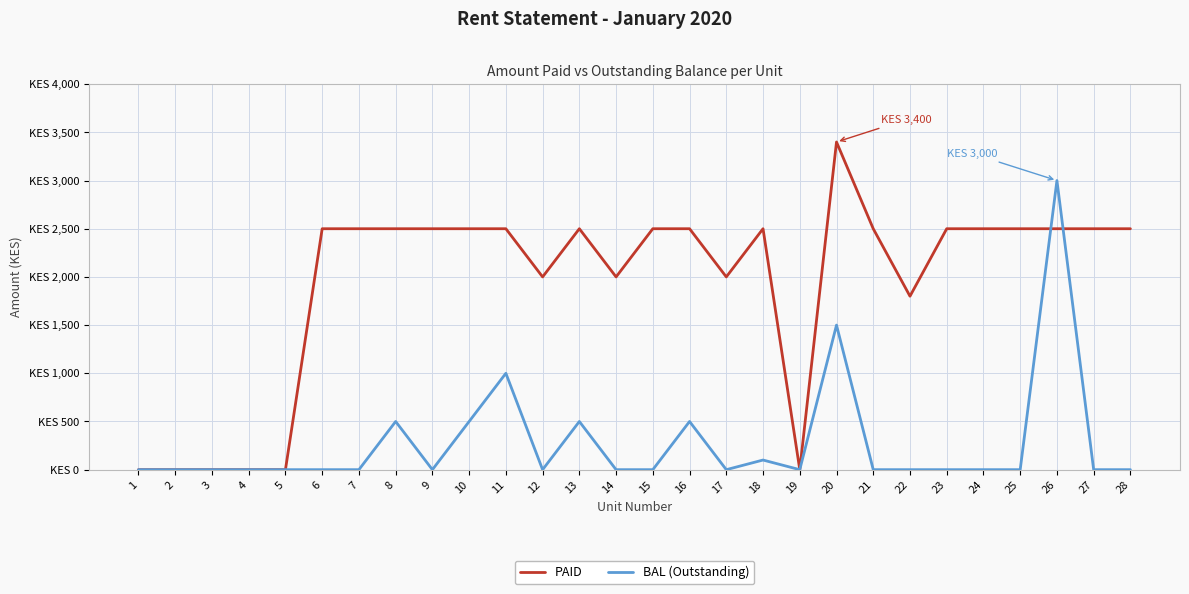

At how many categories does at least one series exceed 2594?

2